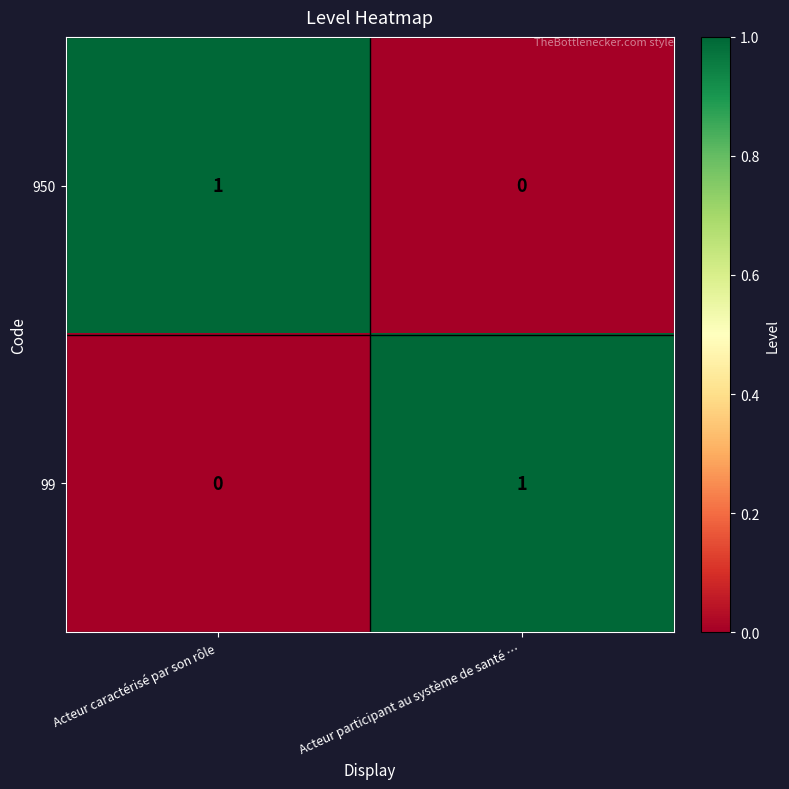

Is it true that 99 equals 0 at Acteur caractérisé par son rôle?

True